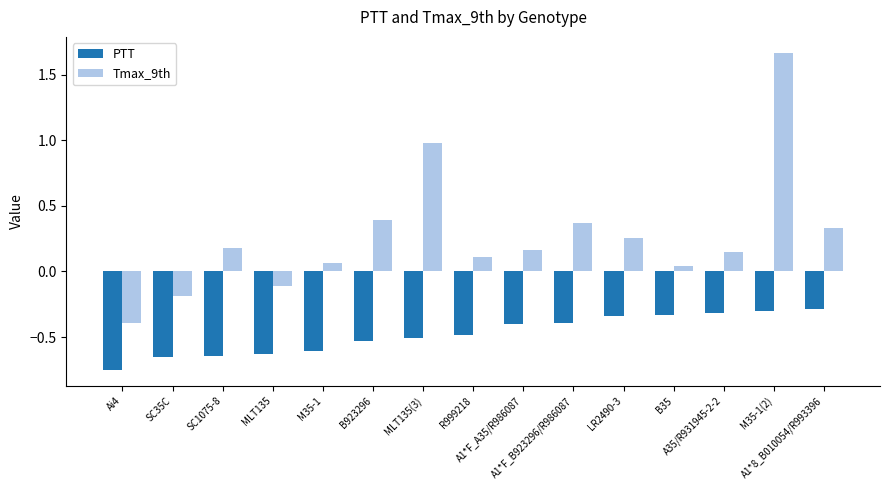

Does the chart contain any negative values?

Yes